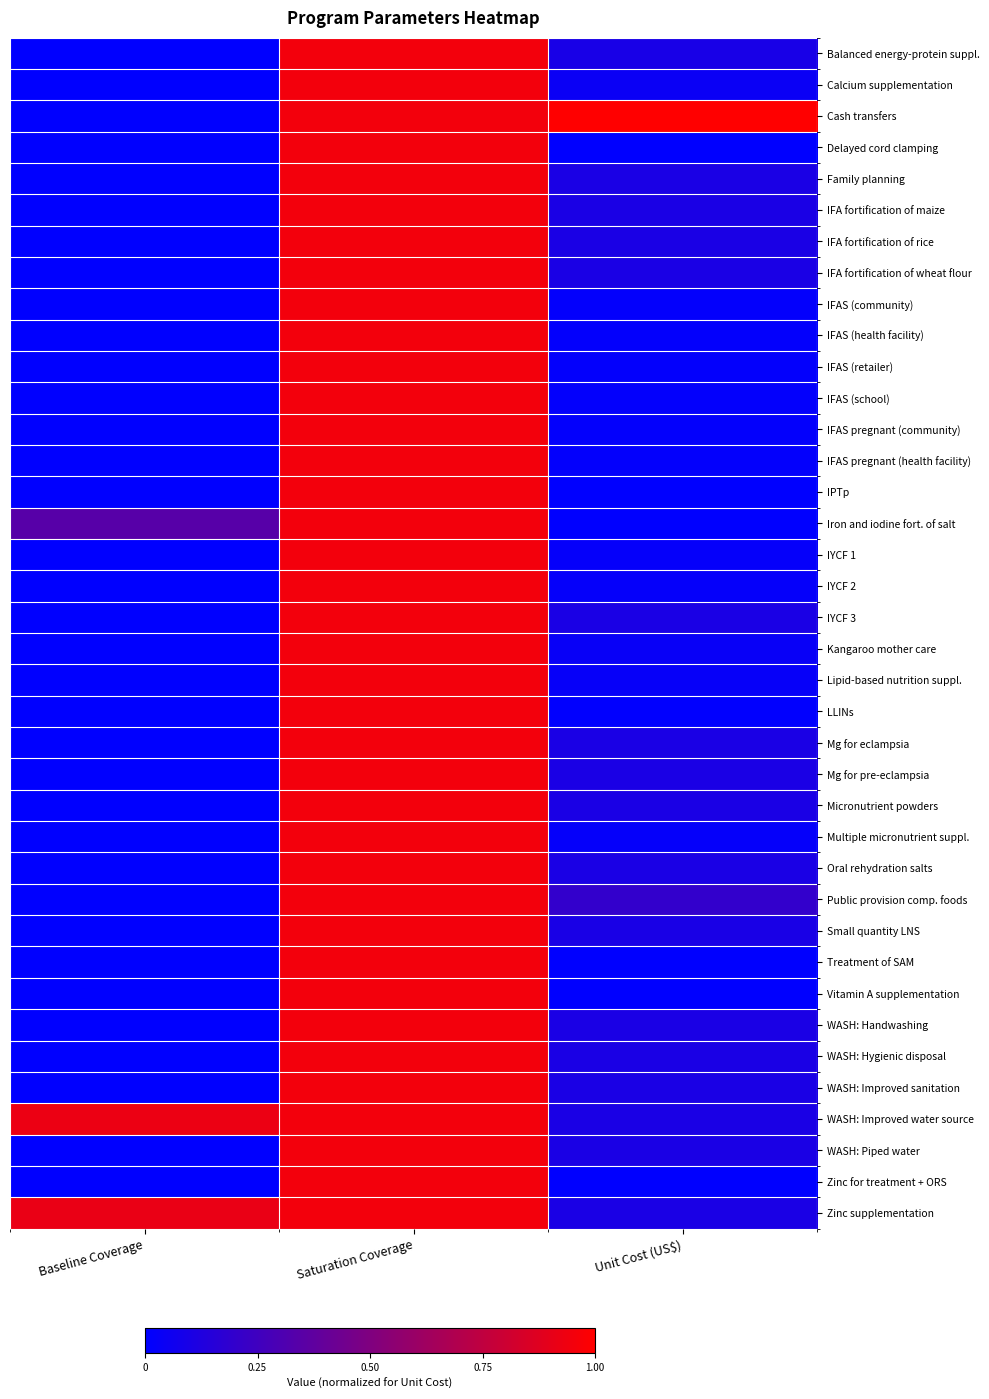

Which label corresponds to the smallest value in the chart?

Baseline Coverage